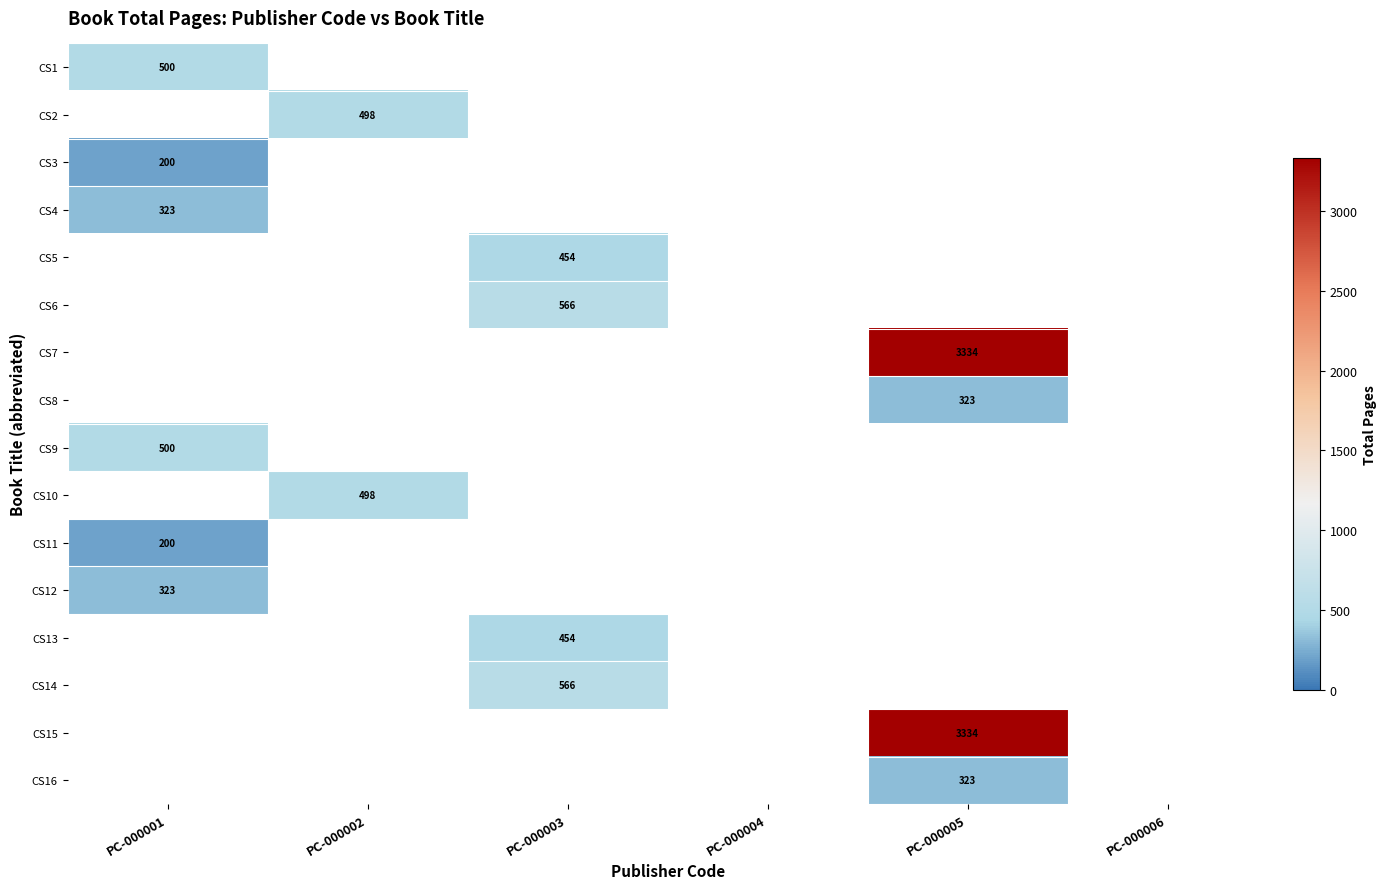

The value of CS13 at PC-000003 is 454. True or false?

True